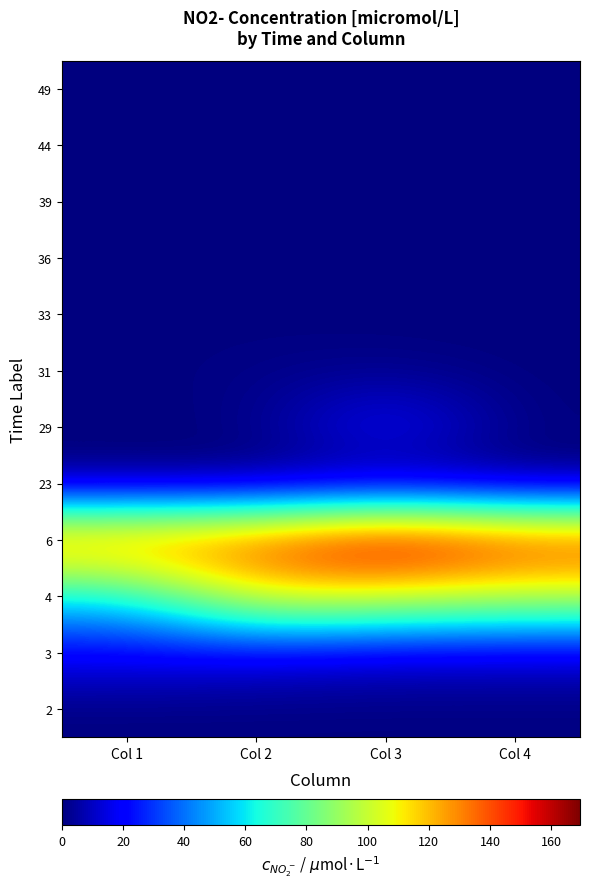

What is the greatest value displayed?

169.4